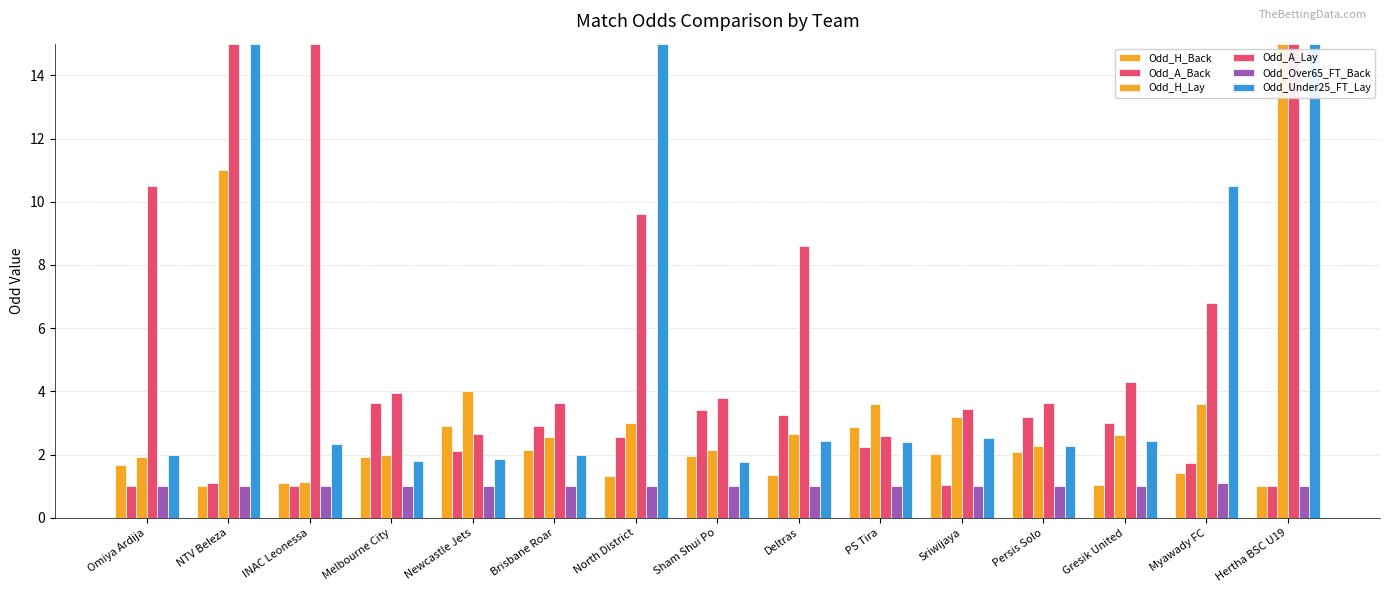

What is the average value of the Odd_Under25_FT_Lay series?

5.3